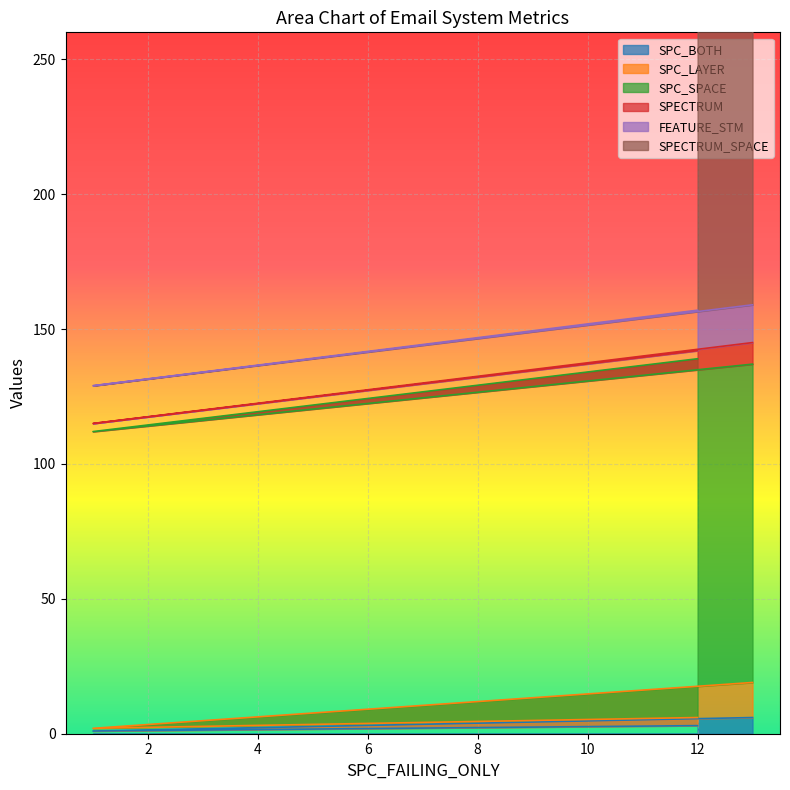

Which category has the lowest value in the FEATURE_STM series?

13